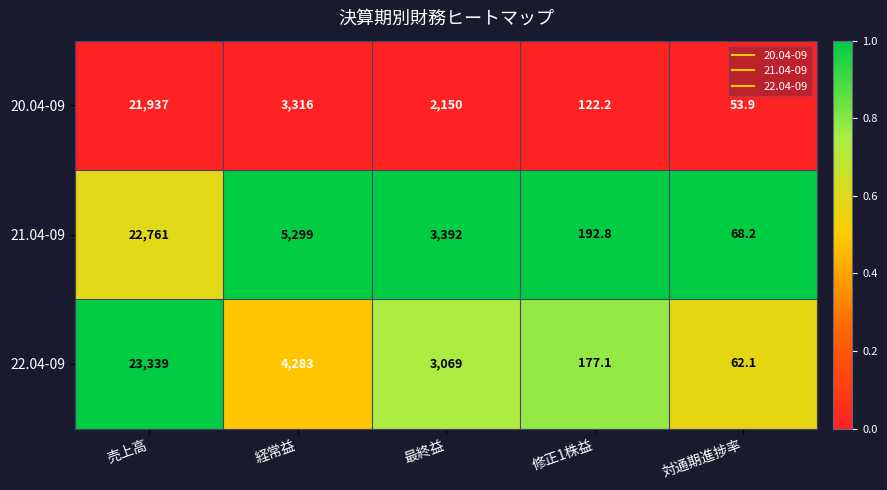

List the series in order of their overall mean, highest first.

21.04-09, 22.04-09, 20.04-09